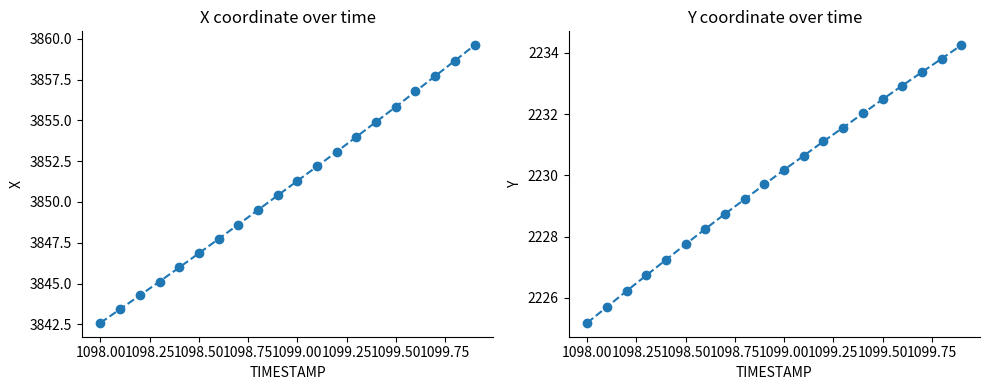

True or false: X and Y intersect in this chart.

False